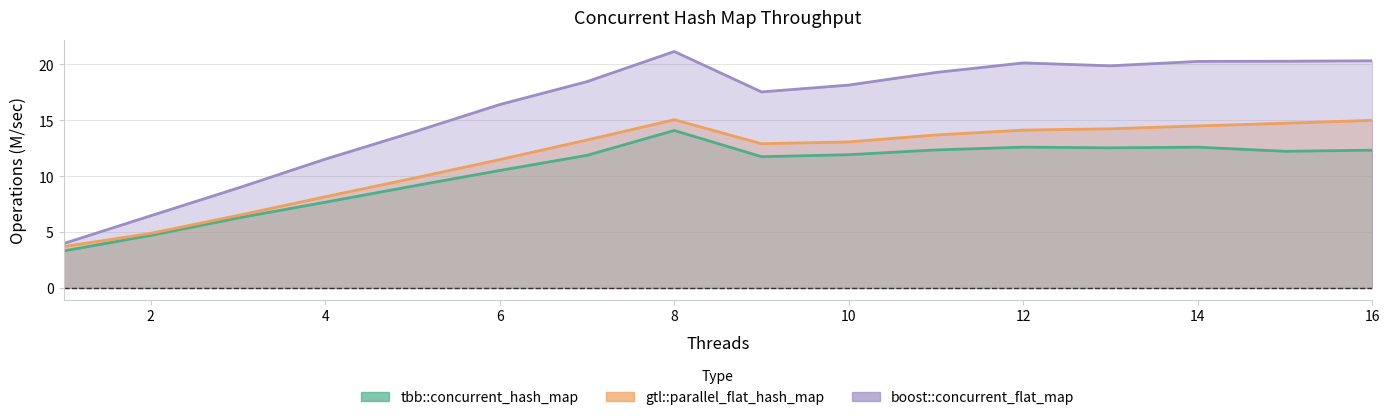

True or false: boost::concurrent_flat_map and tbb::concurrent_hash_map cross at least once.

False